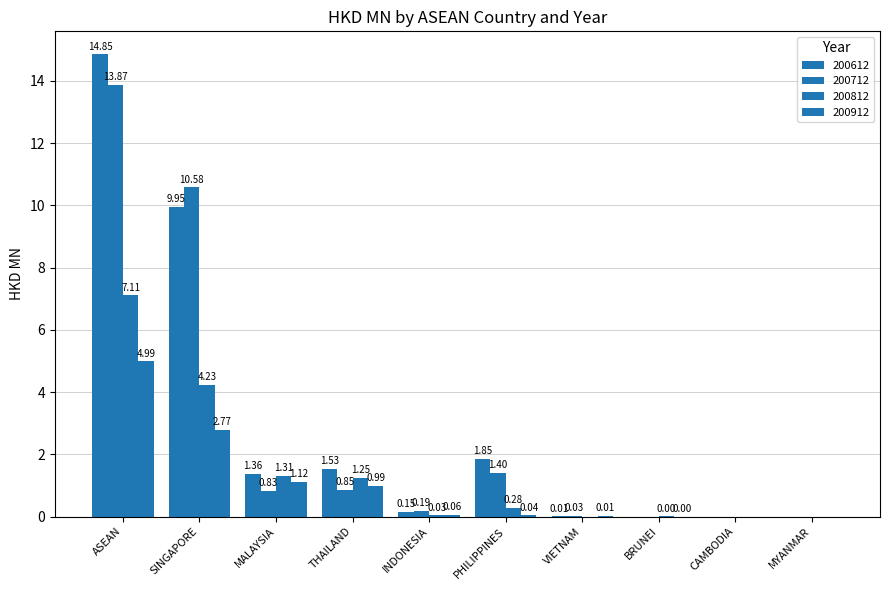

What is the label of the 2nd bar from the right?

CAMBODIA